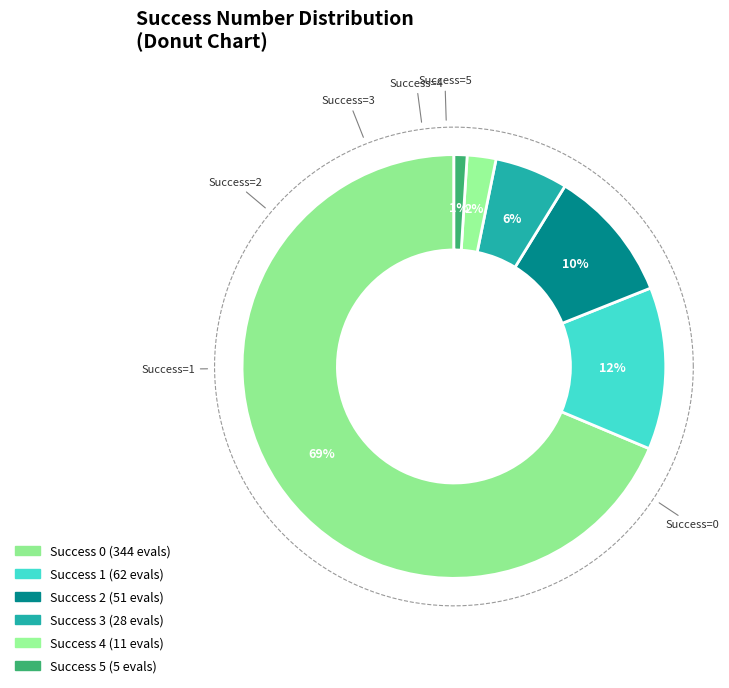

How many segments does this pie chart have?

6